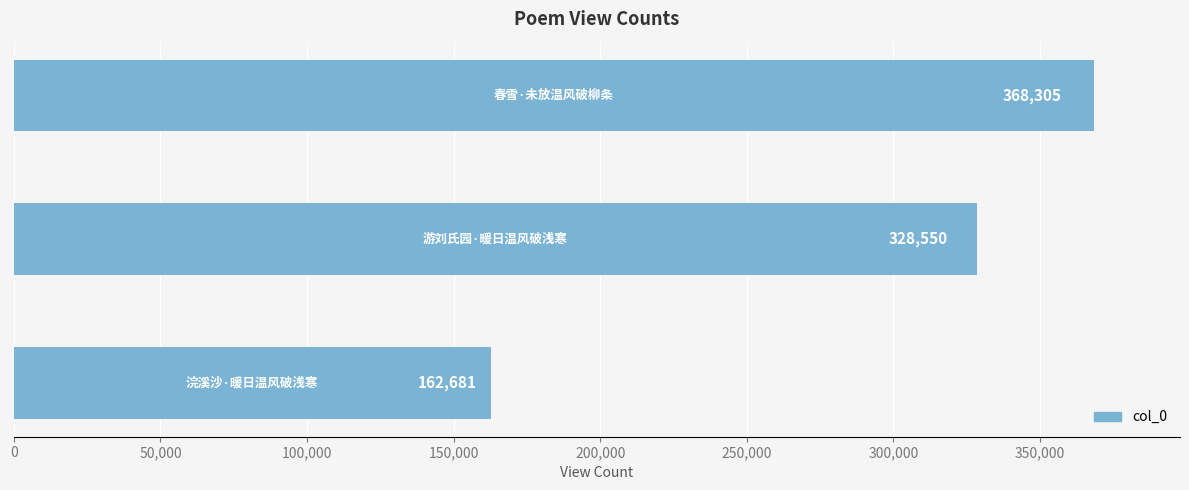

How many values are between 162681 and 368305?

3